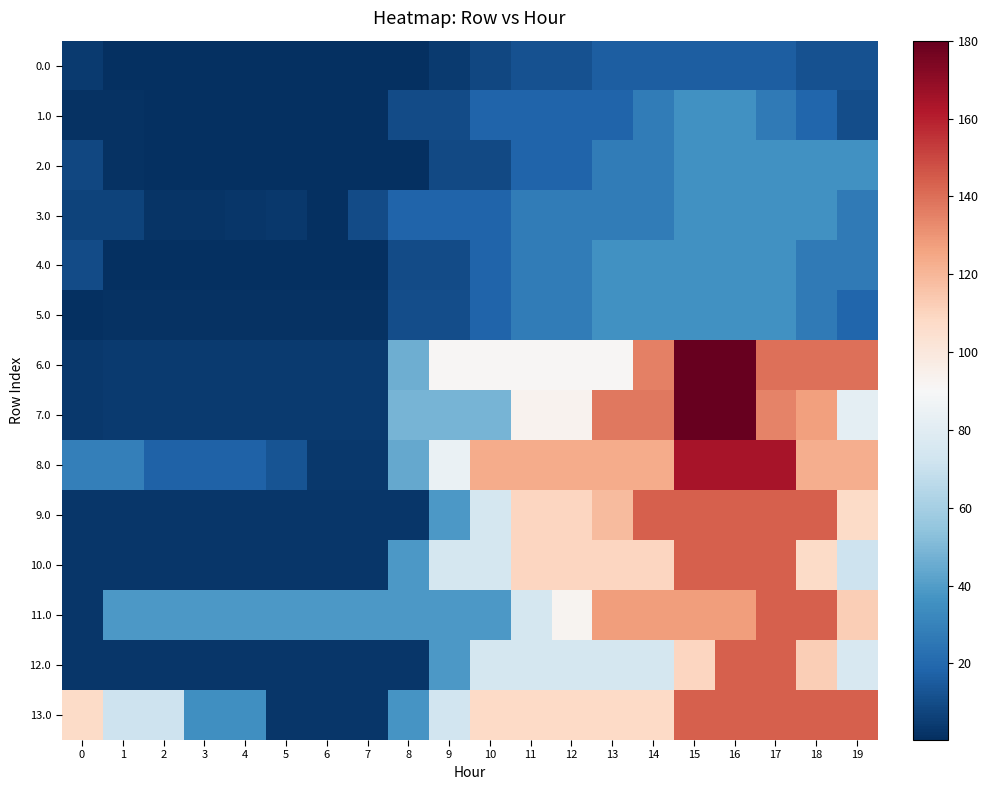

At 10, list the series in order from smallest to largest.

0.0, 2.0, 1.0, 5.0, 3.0, 4.0, 11.0, 7.0, 10.0, 12.0, 9.0, 6.0, 13.0, 8.0